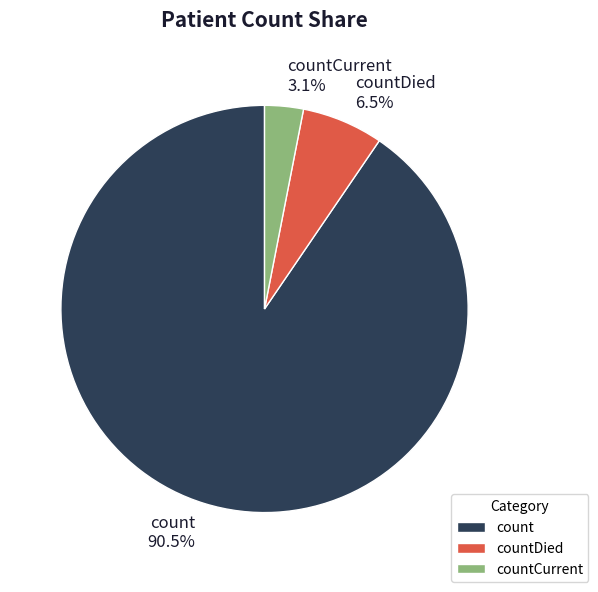

Approximately how many times larger is the value at countDied compared to countCurrent?

2.1